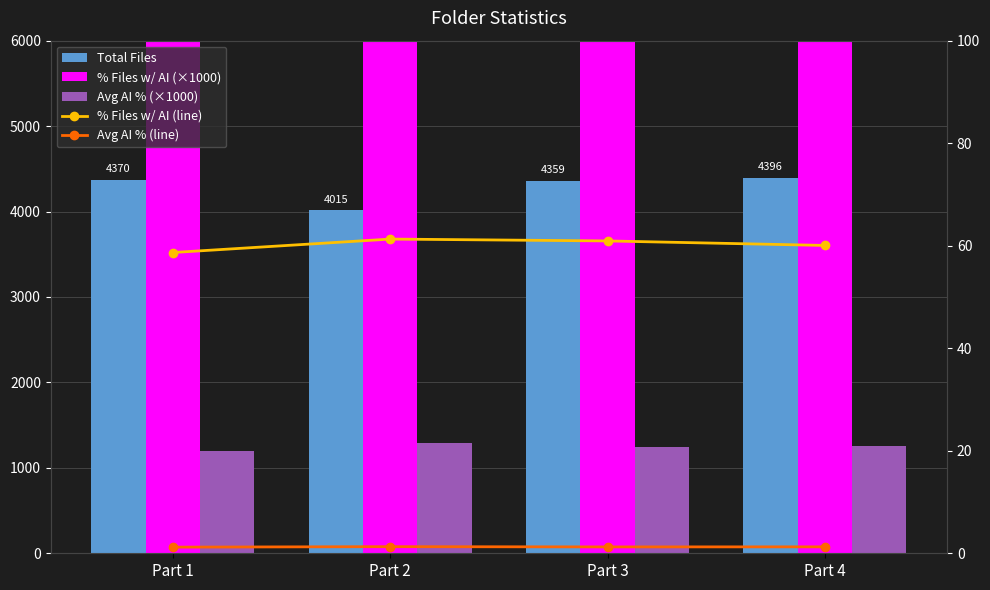

The value of Avg AI % (×1000) at Part 2 is 1291.6. True or false?

True